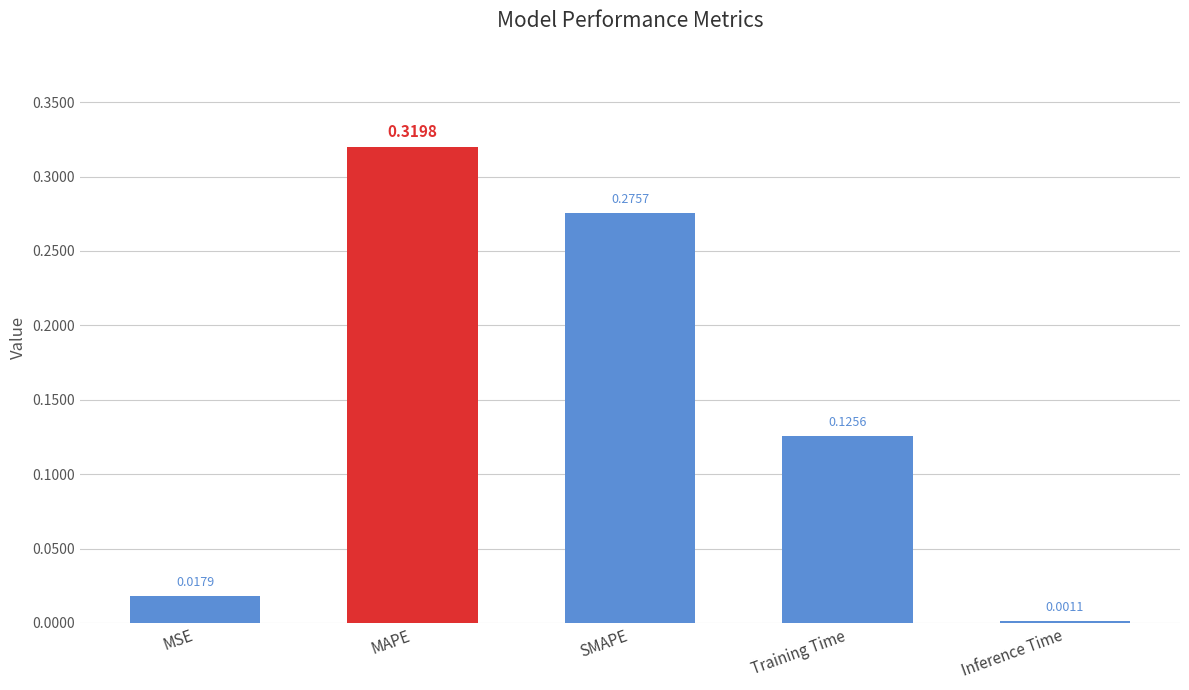

Which label corresponds to the largest value in the chart?

MAPE